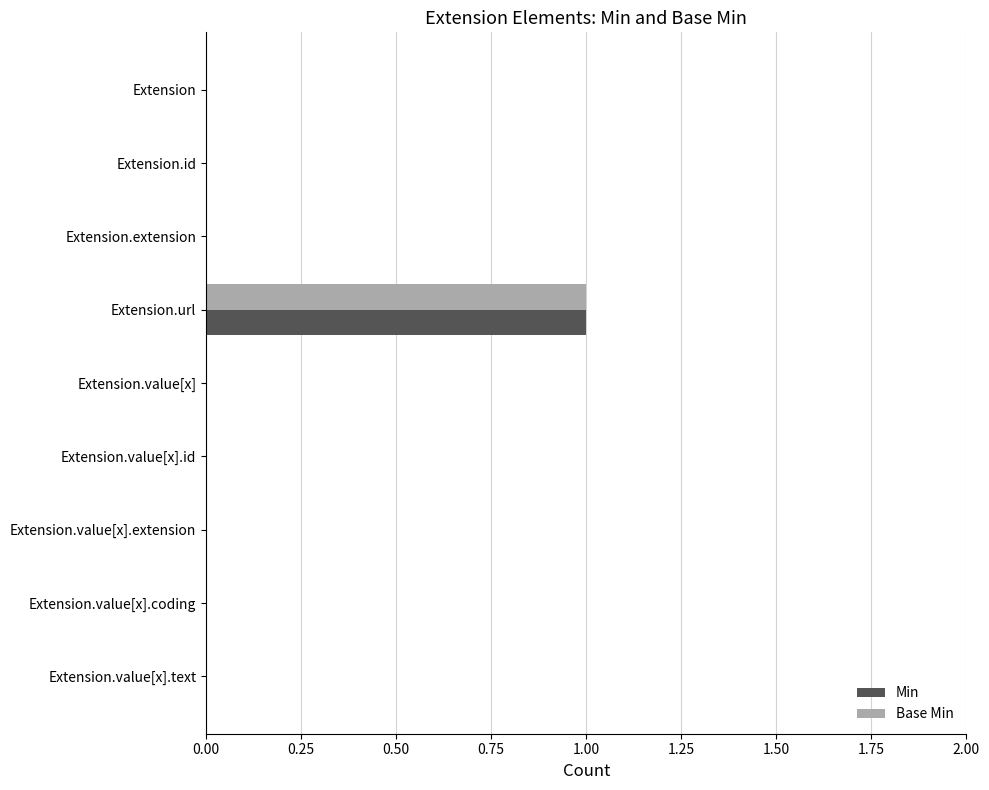

At which category is the sum across all series the highest?

Extension.url